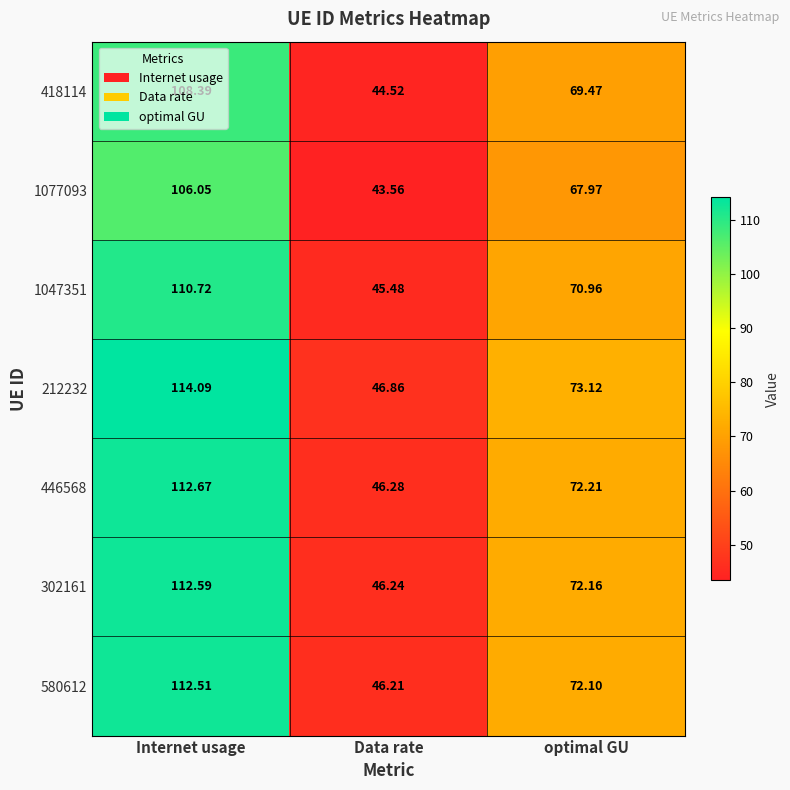

At which category does the chart reach its peak across all series?

Internet usage